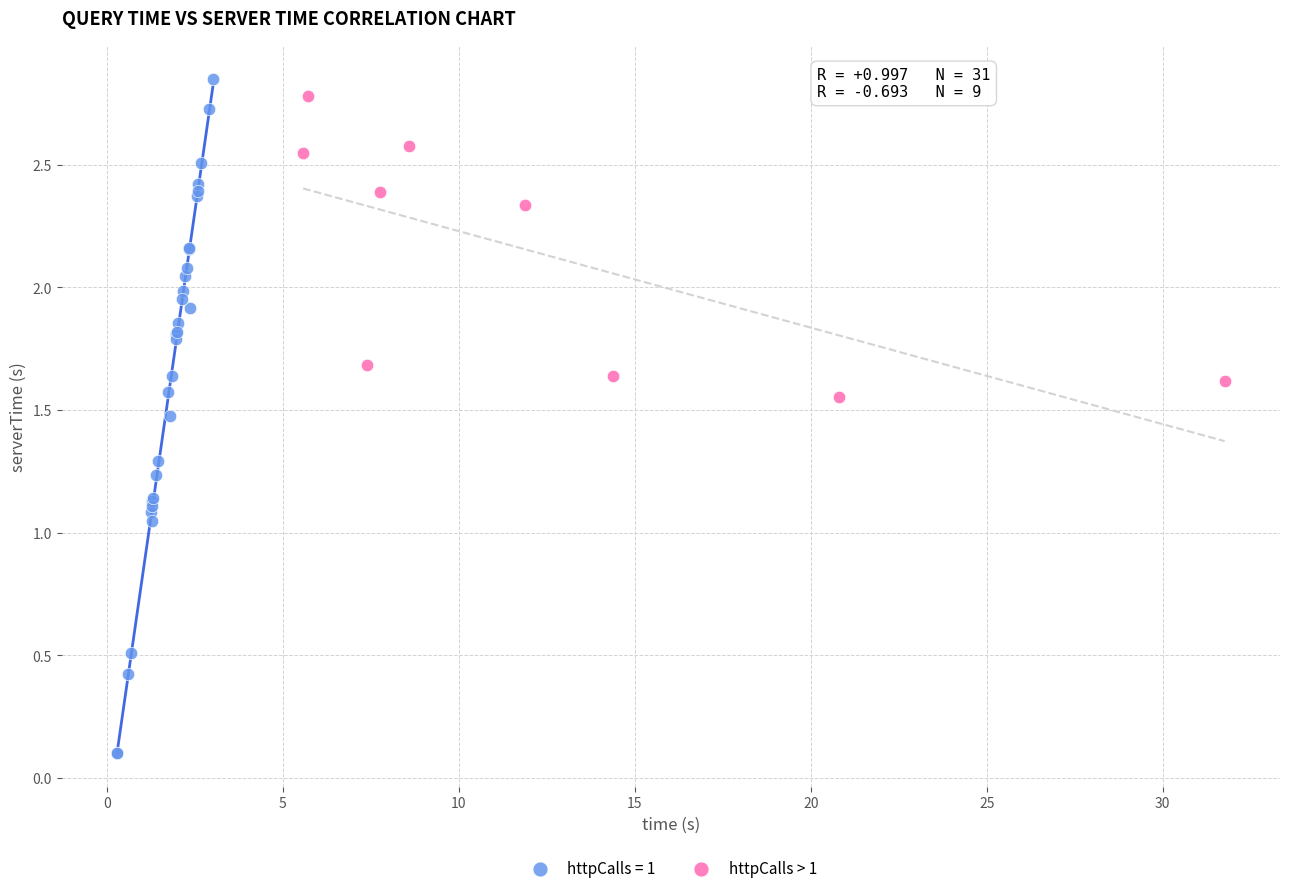

Which series reaches the minimum Y coordinate?

httpCalls = 1